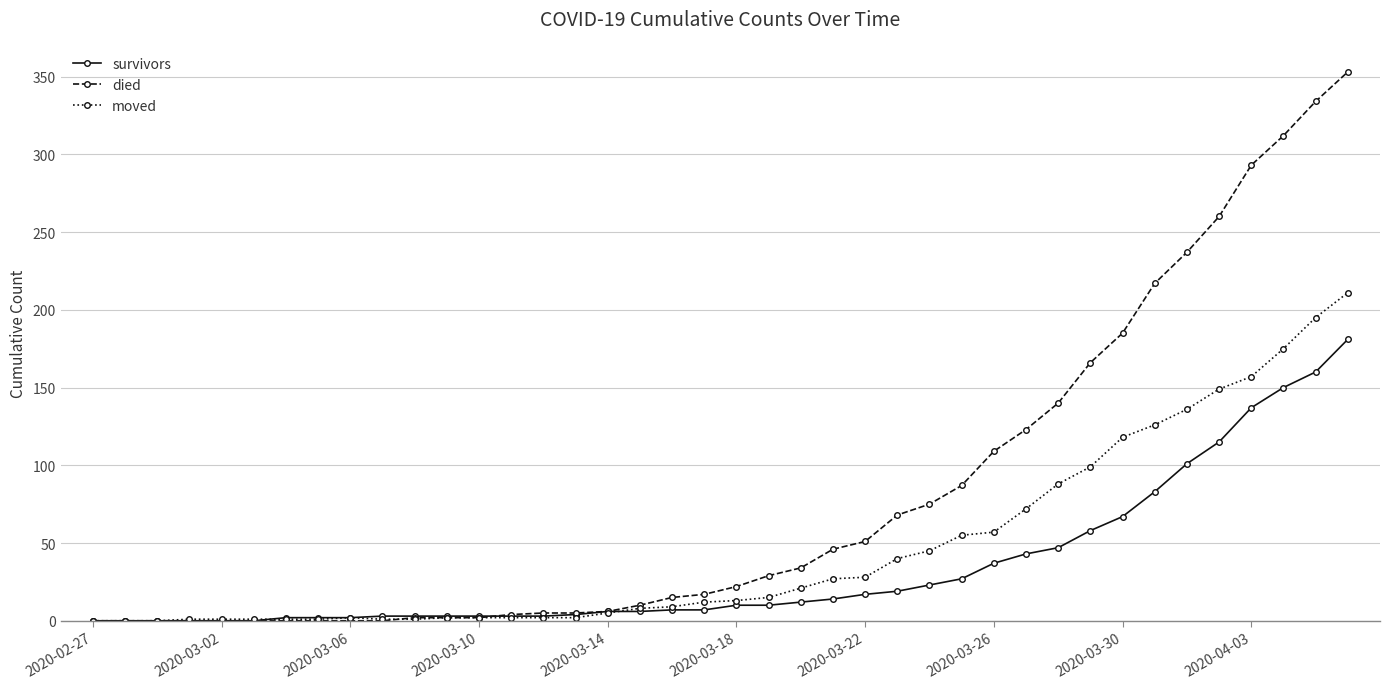

Which series has the largest range (max minus min)?

died